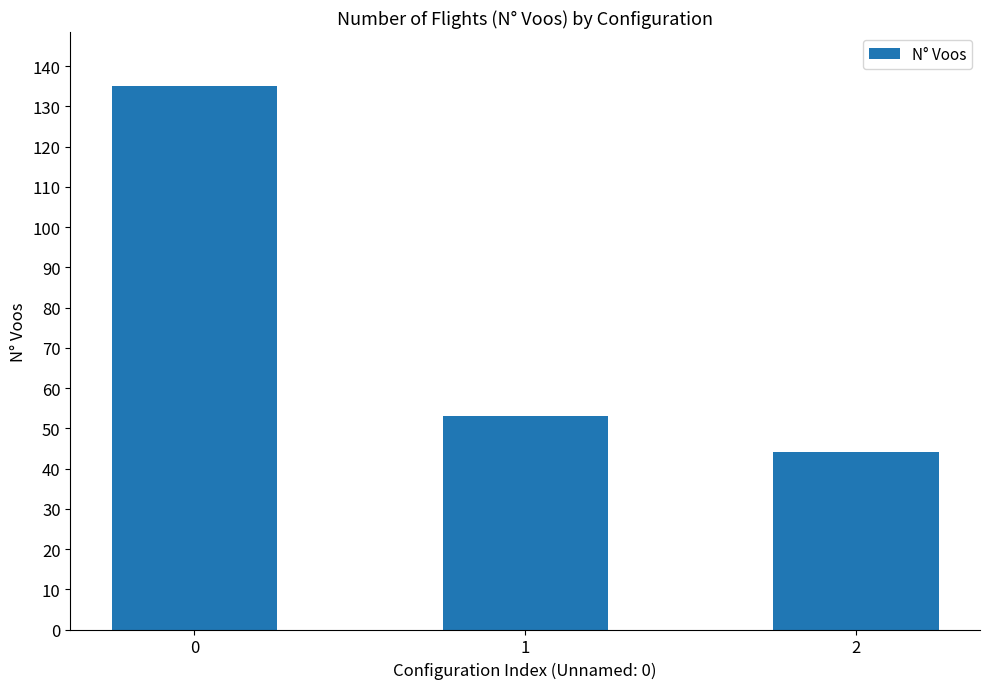

Where is the data nearest to the value 89?

1